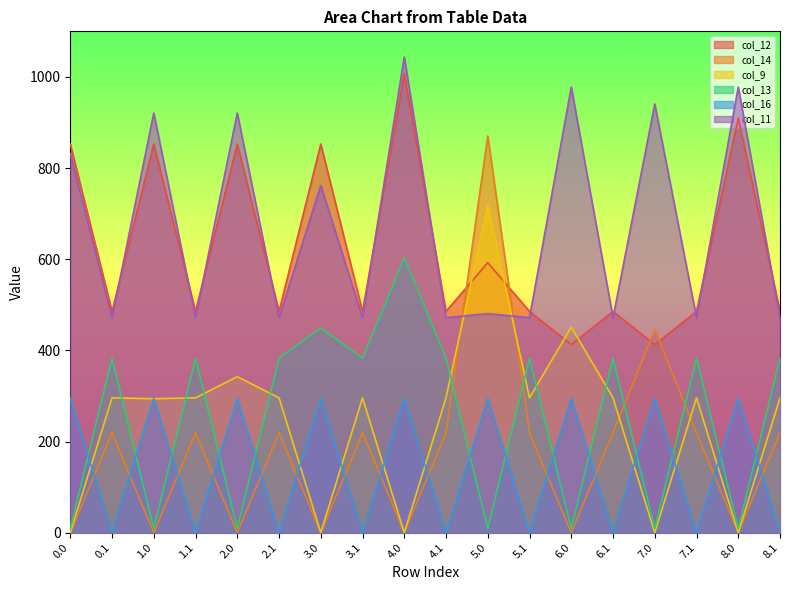

Which series has the largest total across all categories?

col_11